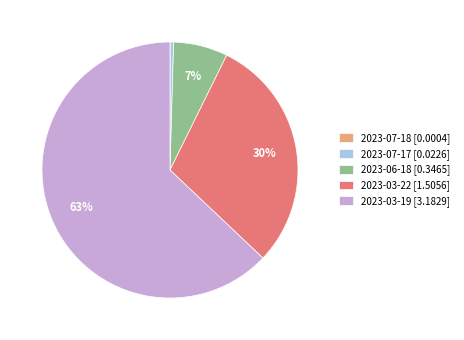

Combined, do 2023-07-17 [0.0226] and 2023-03-22 [1.5056] account for over 50%?

No